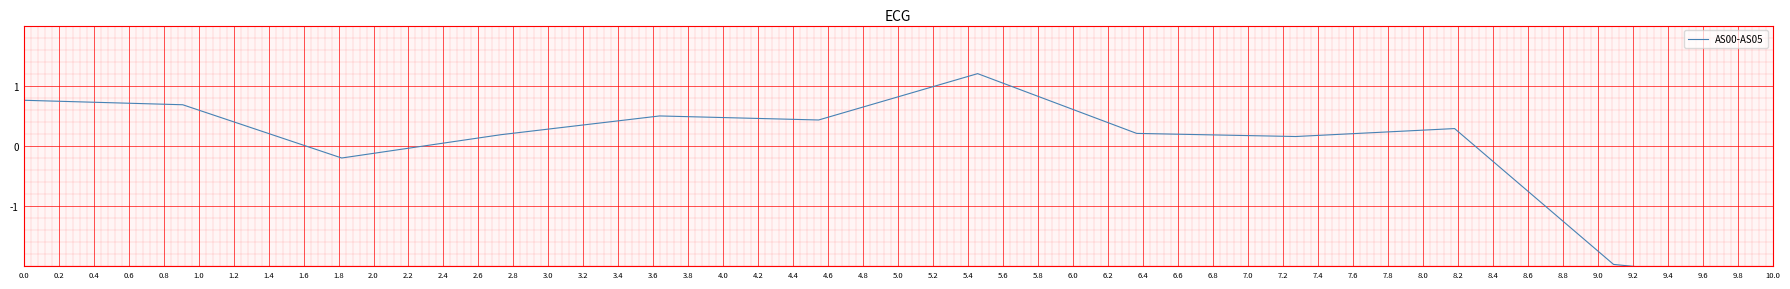

What is the value of the 8th point from the left?

0.2